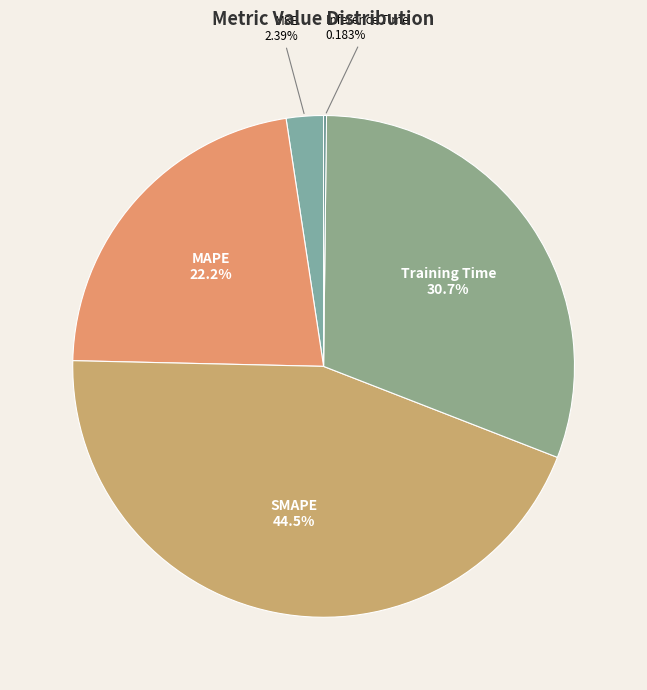

What is the total percentage of Training Time and SMAPE?

75.2%